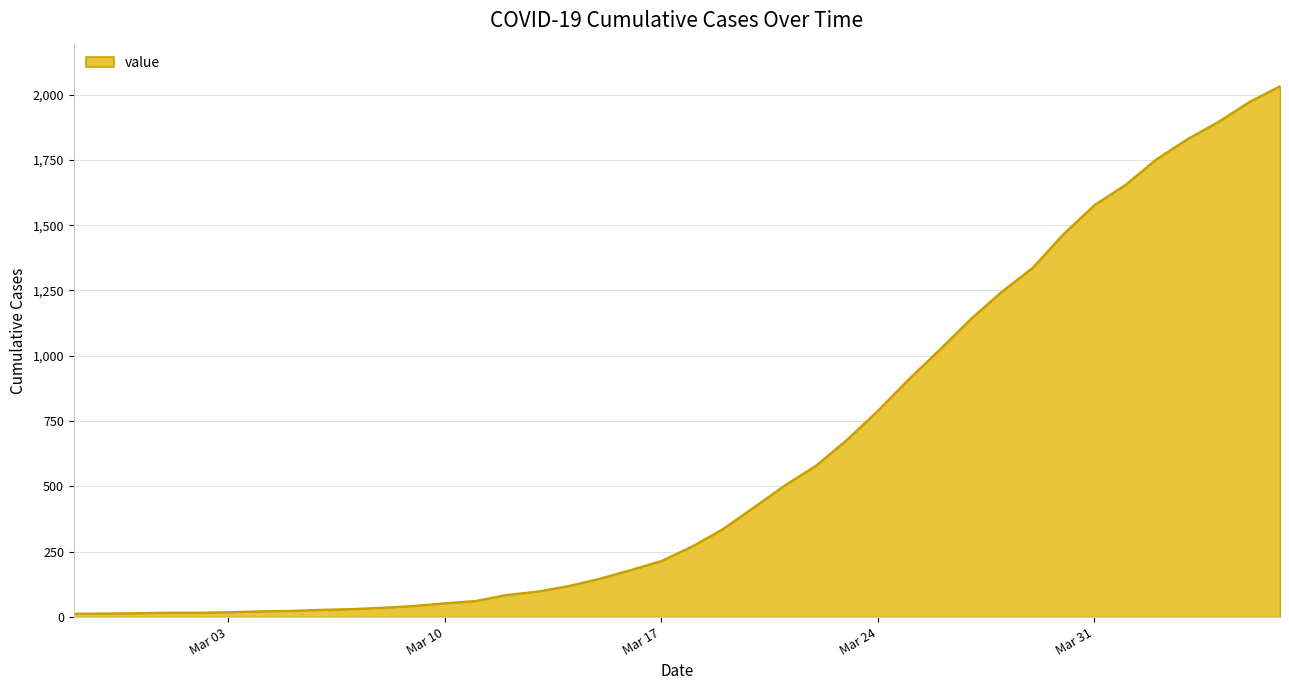

Does the chart have visible grid lines?

Yes